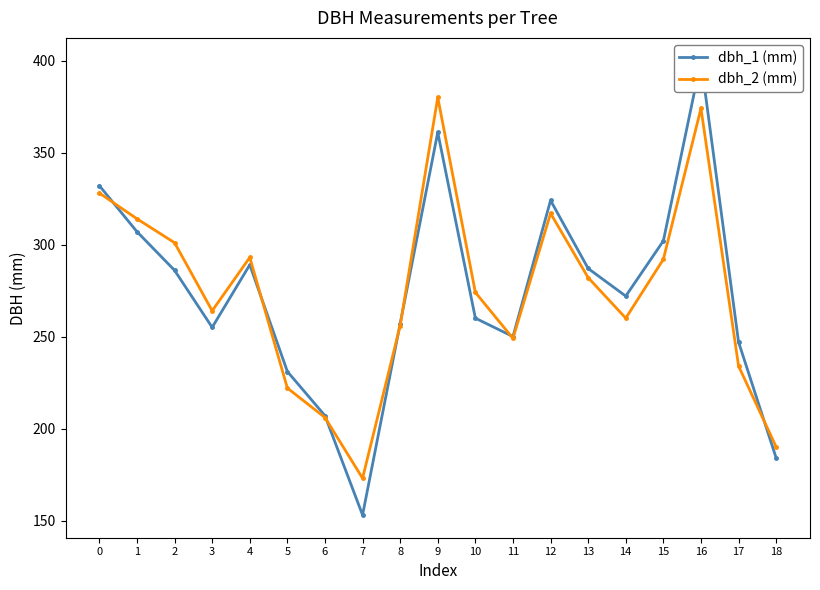

What is the spread (max minus min) of values at 8?

1